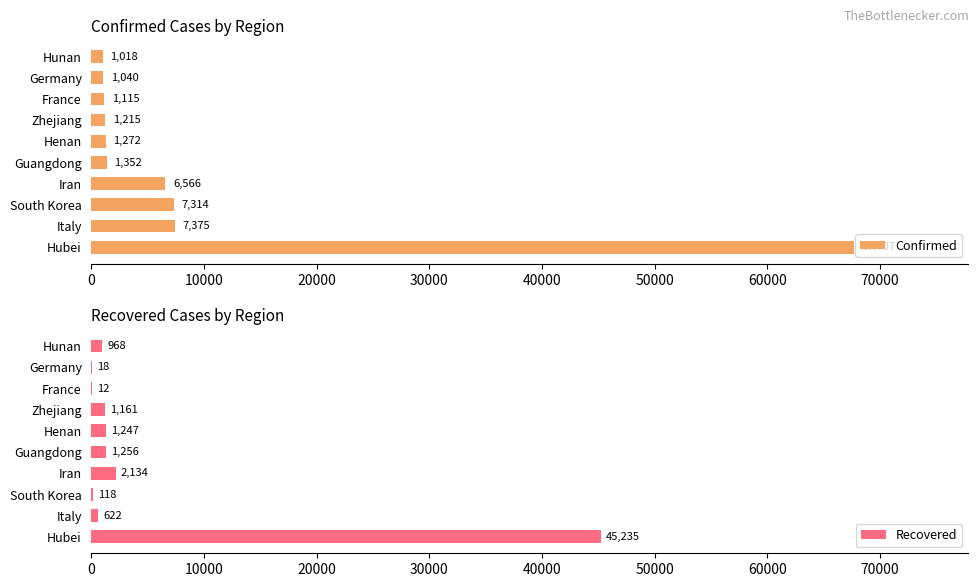

What is the highest value of the Confirmed series?

67707